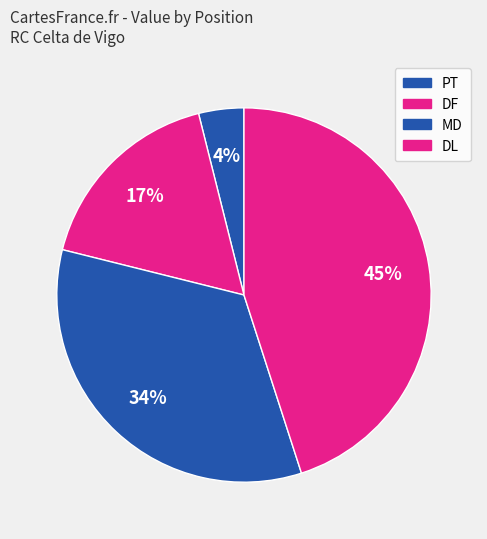

How many segments does this pie chart have?

4